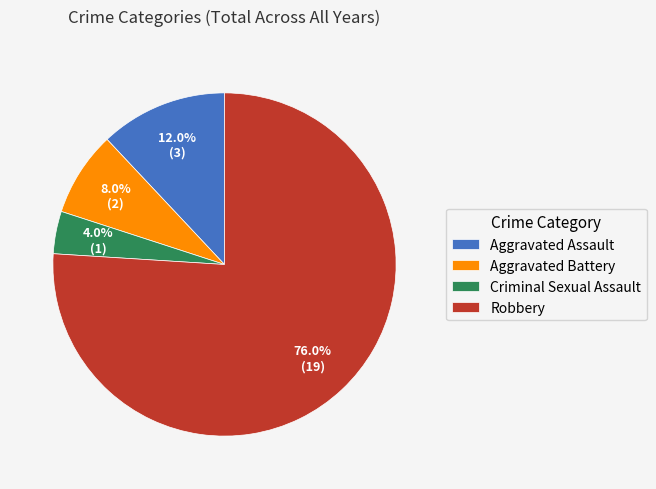

Is there any slice that represents more than half of the pie?

Yes